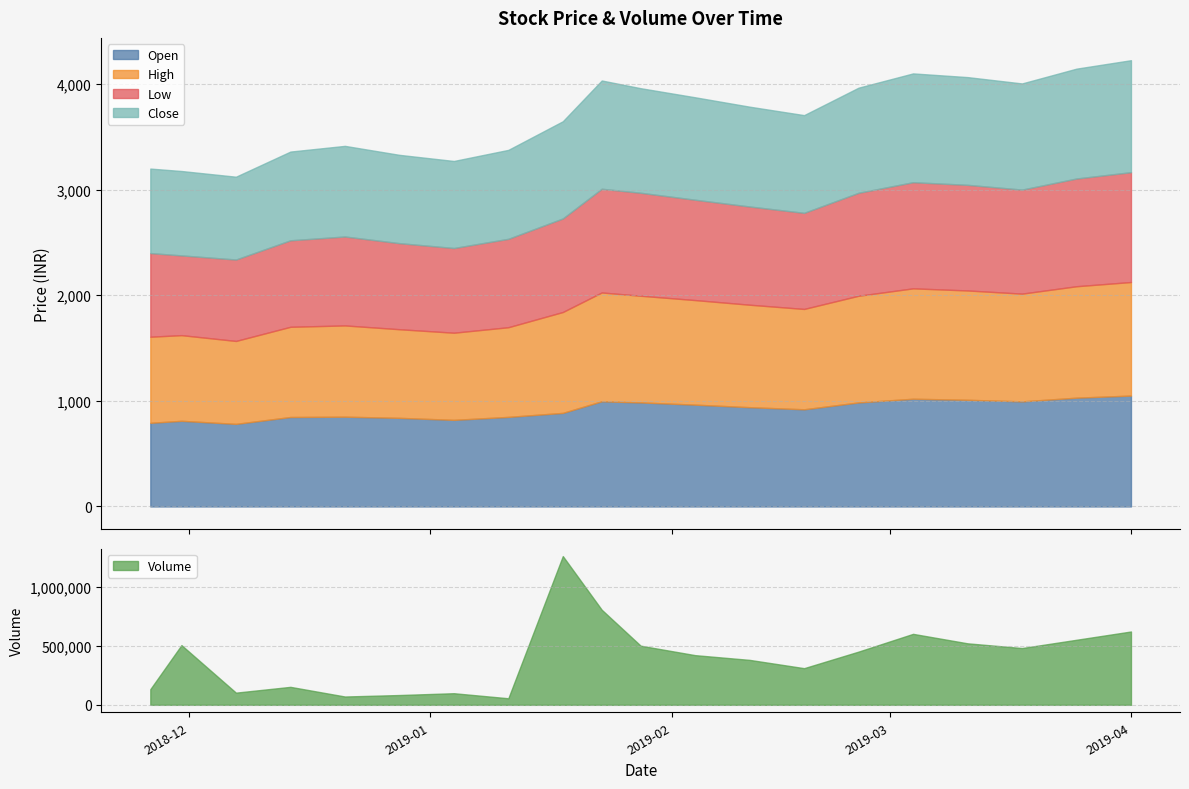

Reading left to right, extract all data points from this chart.

Open: 792	811	782	847	850	839	820	848	886	996	985	964	940	920	985	1020	1010	995	1030	1050
High: 815	811	785	854	864	839	825	849	955	1030	1010	990	970	950	1010	1045	1035	1020	1055	1075
Low: 792	755	771	819	842	815	802	837	886	982	975	950	930	910	975	1005	1000	985	1020	1040
Close: 800	799	784	840	858	836	824	842	920	1025	990	970	945	925	995	1030	1020	1005	1040	1060
Volume: 132510	504837	103066	151998	70479	82893	98245	55576	1257343	803781	500000	420000	380000	310000	450000	600000	520000	480000	550000	620000